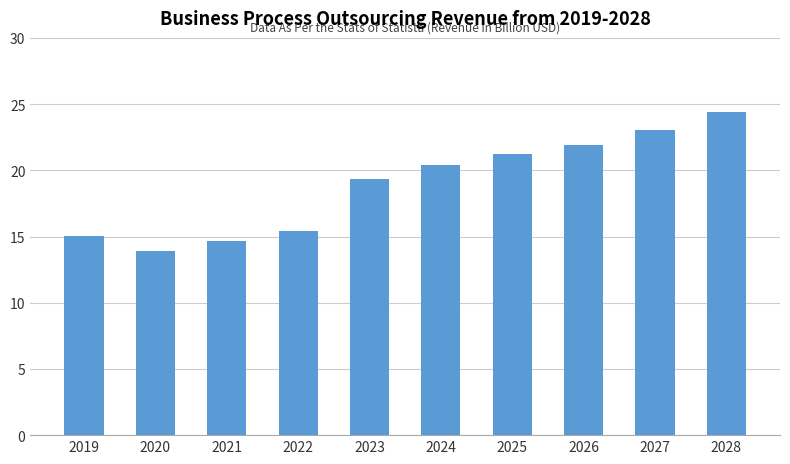

Is it true that the value at 2023 is 26540?

False